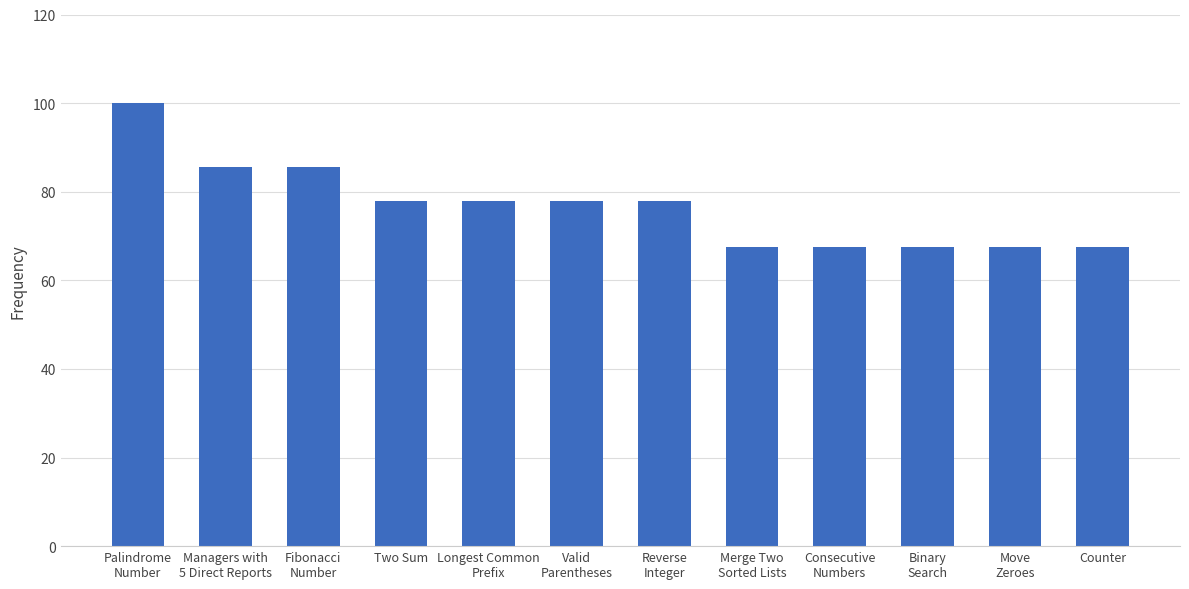

What is the maximum value shown in the chart?

100.0